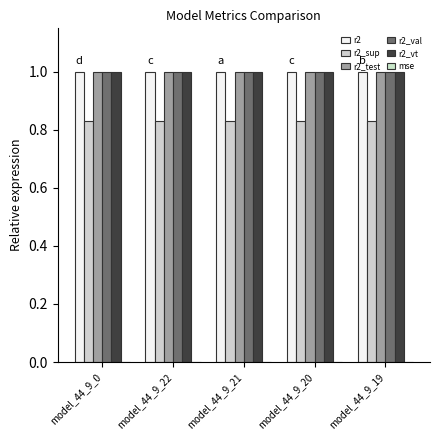

At model_44_9_19, list the series in order from smallest to largest.

mse, r2_sup, r2_val, r2, r2_vt, r2_test